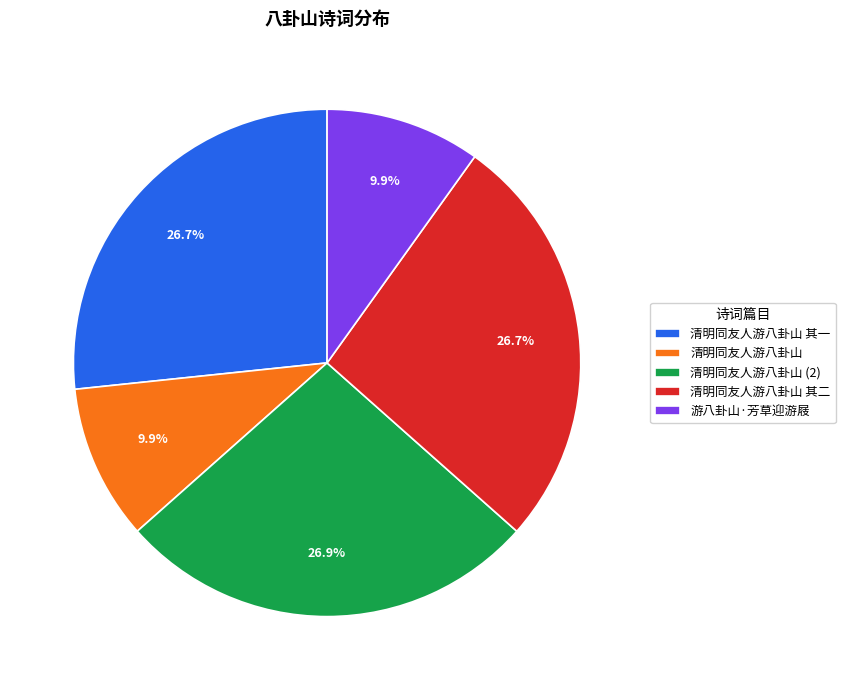

What is the ratio of the value at 游八卦山·芳草迎游屐 to the value at 清明同友人游八卦山 其二?

0.4